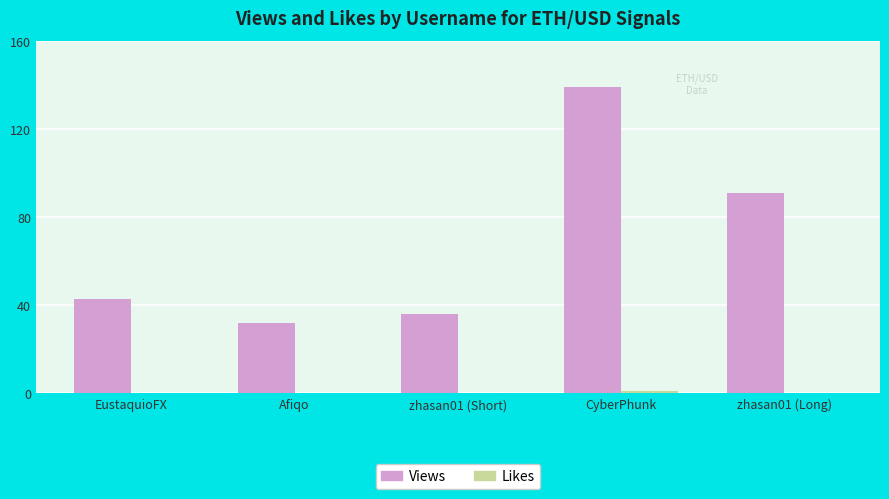

Which series has the largest total across all categories?

Views